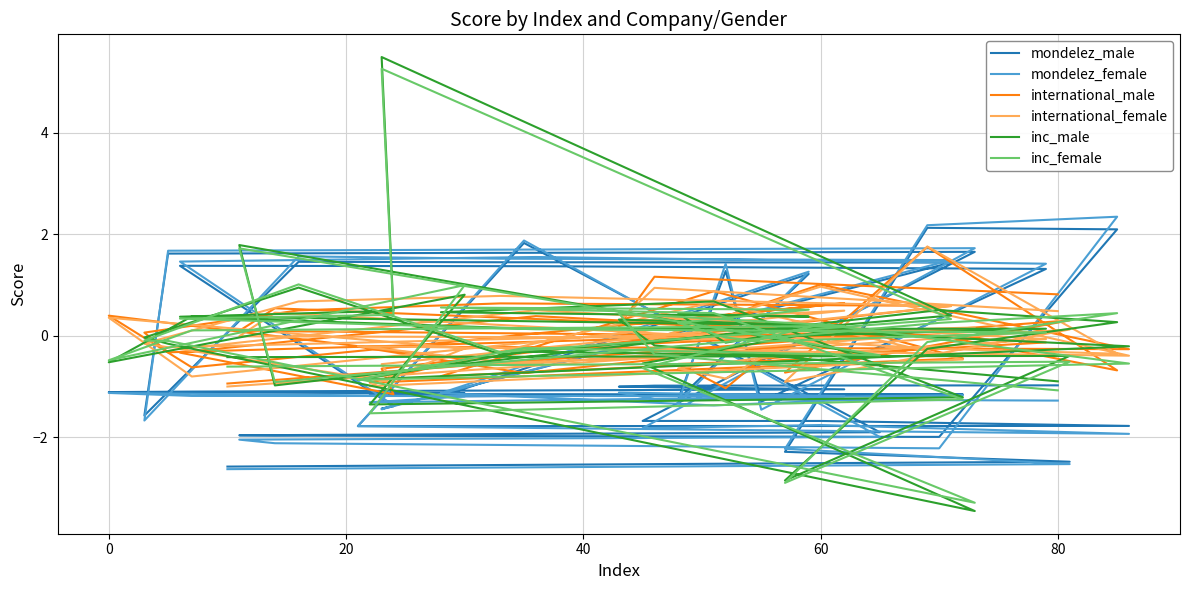

True or false: mondelez_female and inc_female cross at least once.

True